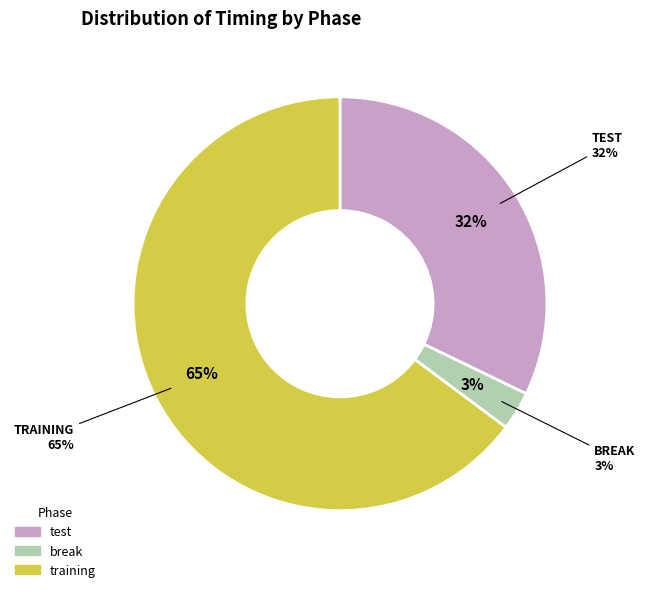

Which slice is the smallest?

break